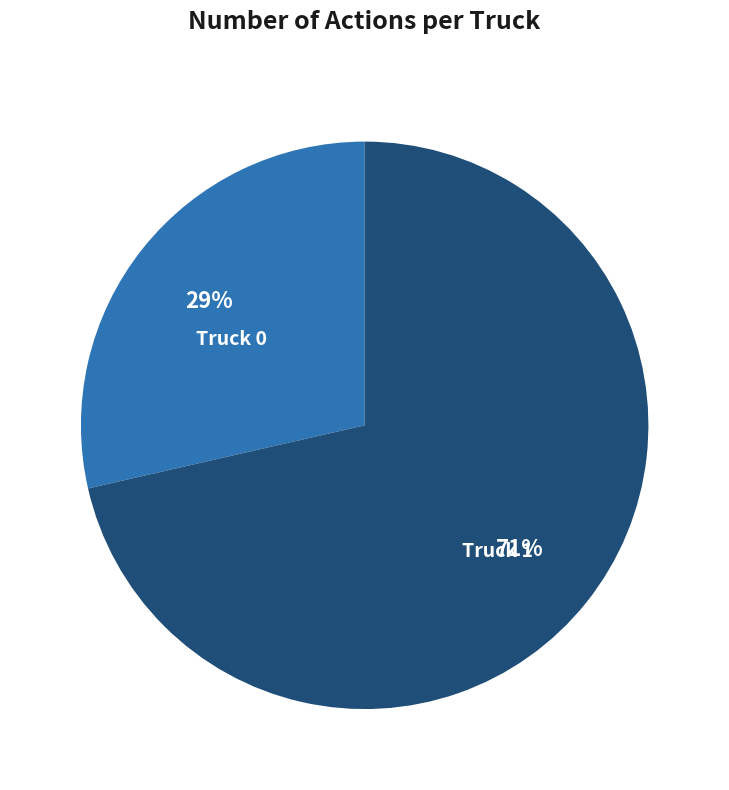

What percentage is the Truck 0 slice, to the nearest percent?

29%